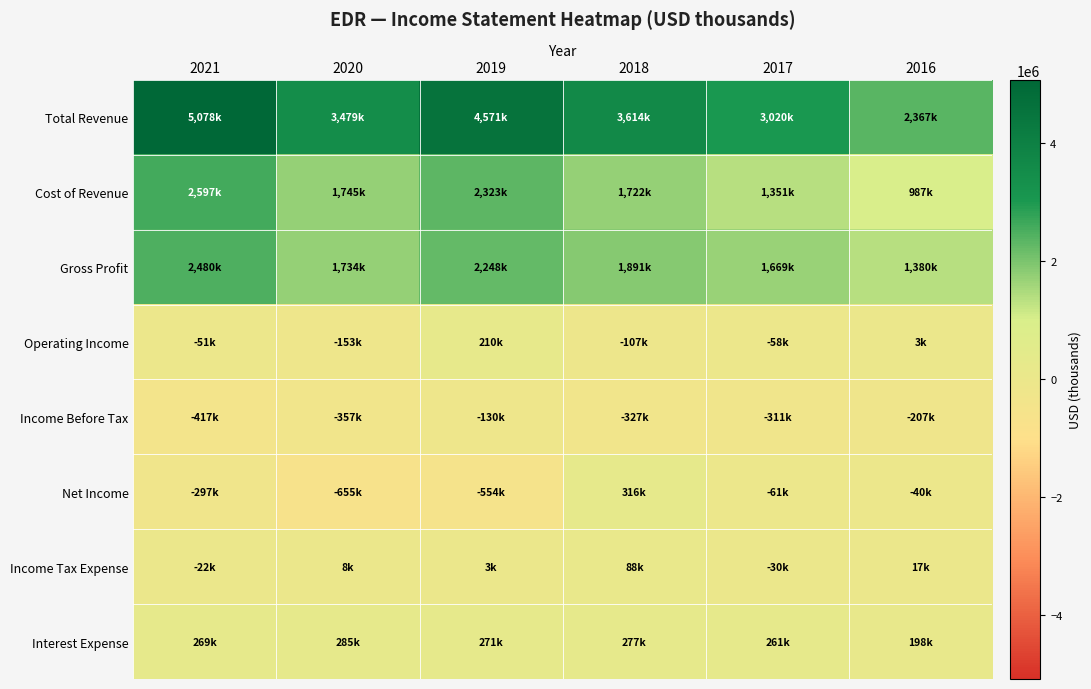

How many data points does each series have?

6